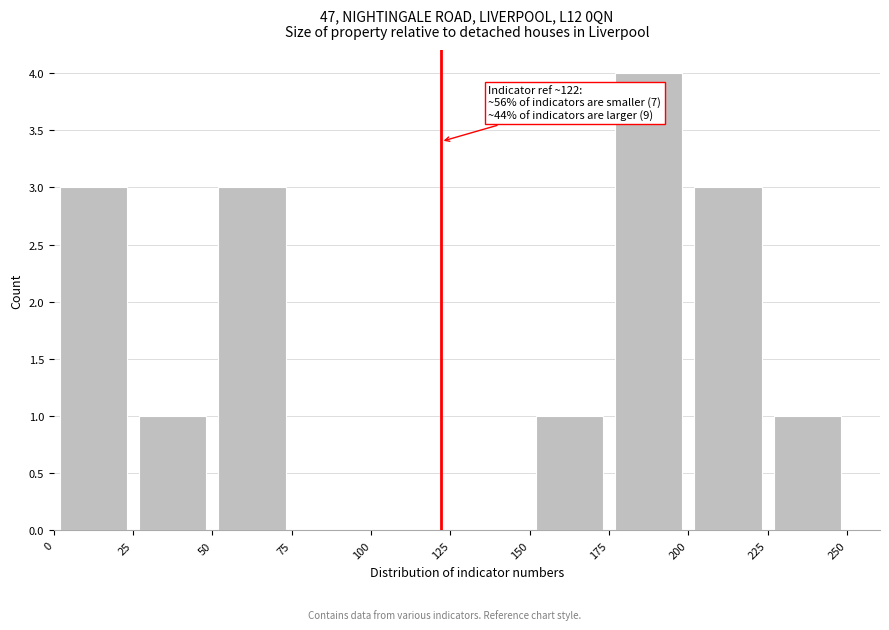

Which range on the x-axis has the tallest bar?

175 to 200